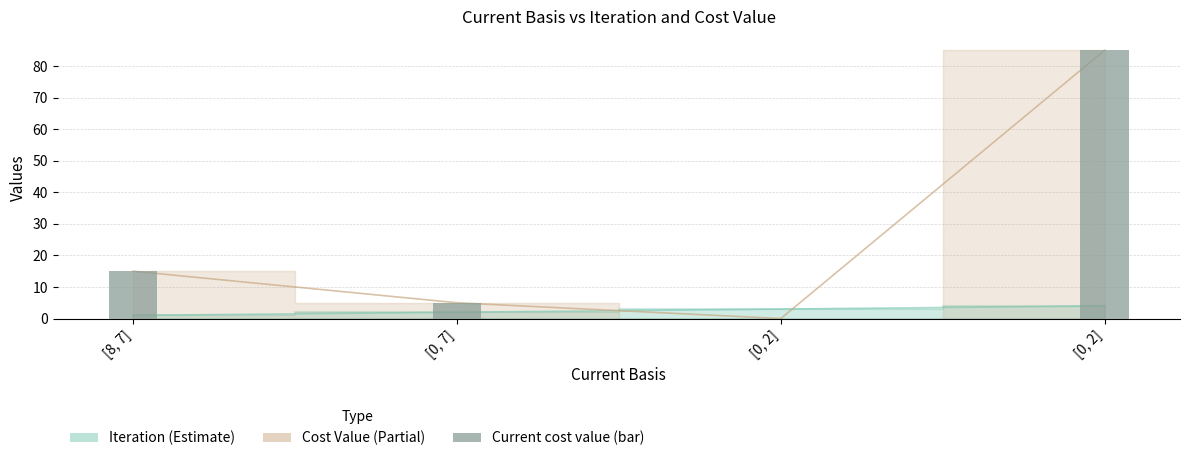

True or false: the data shows -46 at [0, 2].

False